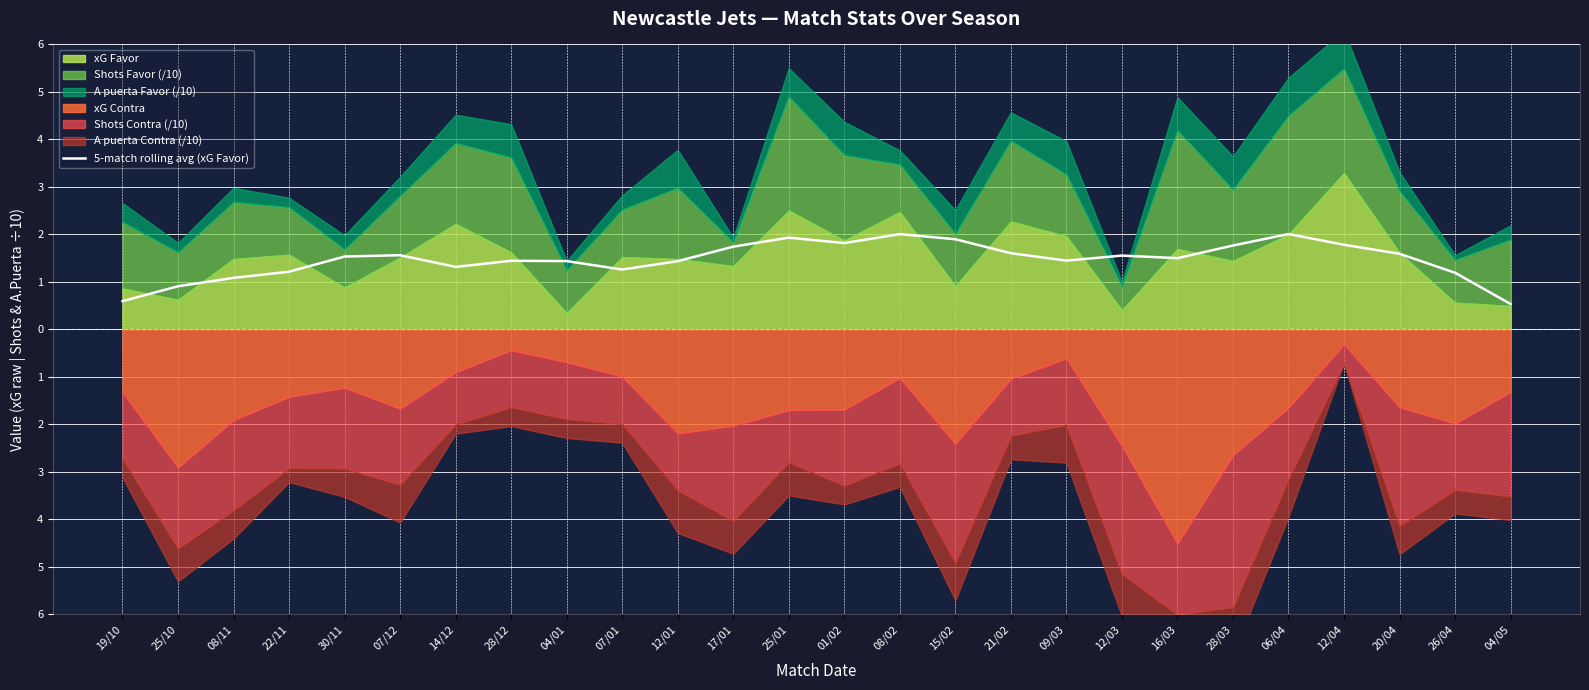

Where does the data first go above 1?

08/11